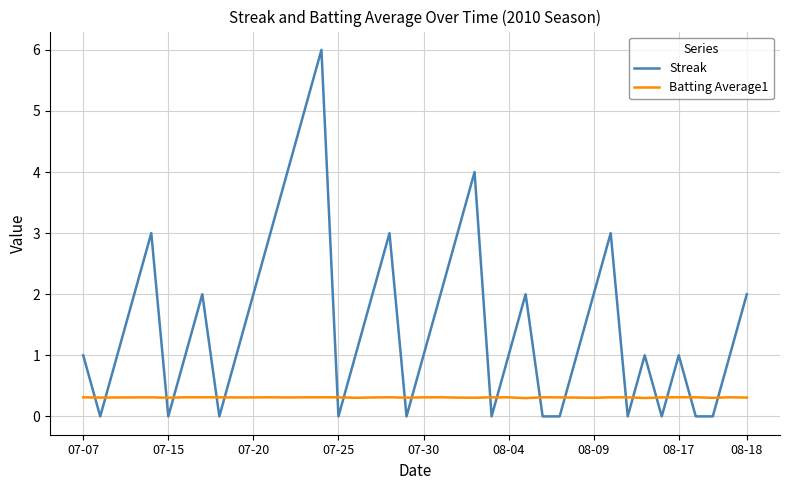

What is the lowest value of the Batting Average1 series?

0.3